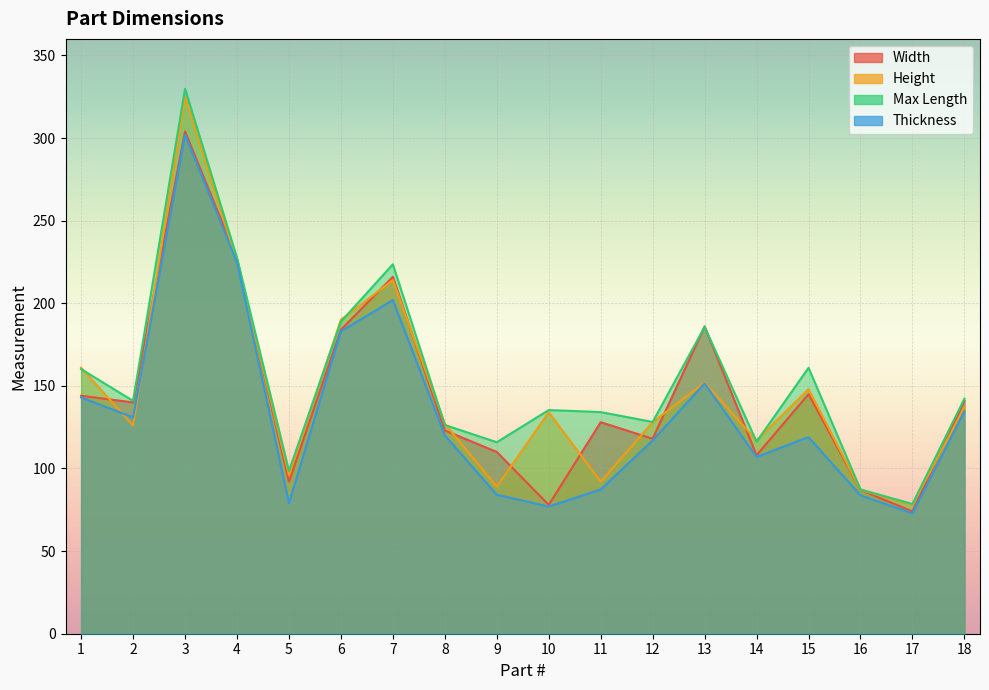

Where is the first local maximum for Height?

3